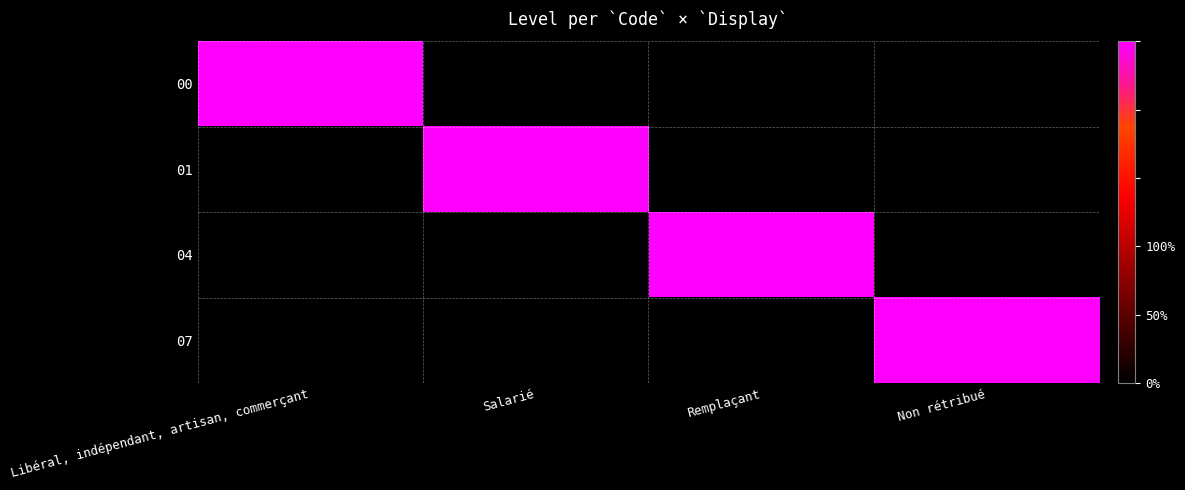

At how many categories does at least one series exceed 0?

4